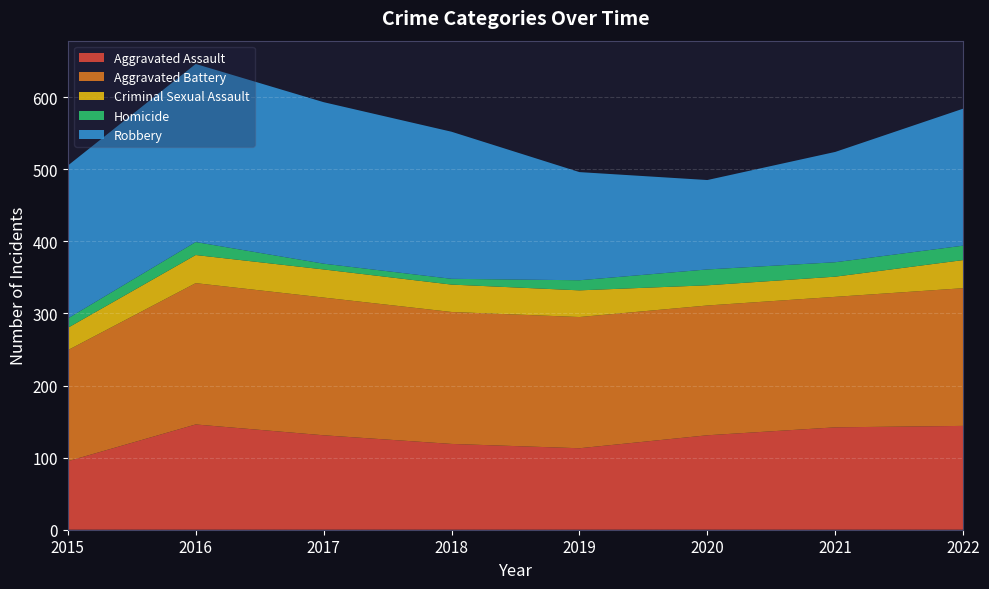

Reading left to right, what are all the values shown in this chart?

Aggravated Assault: 2015=95	2016=146	2017=131	2018=119	2019=113	2020=131	2021=142	2022=144
Aggravated Battery: 2015=154	2016=196	2017=191	2018=183	2019=182	2020=180	2021=181	2022=191
Criminal Sexual Assault: 2015=31	2016=39	2017=39	2018=38	2019=37	2020=28	2021=28	2022=39
Homicide: 2015=13	2016=18	2017=8	2018=8	2019=14	2020=22	2021=20	2022=20
Robbery: 2015=212	2016=247	2017=224	2018=204	2019=150	2020=124	2021=153	2022=190